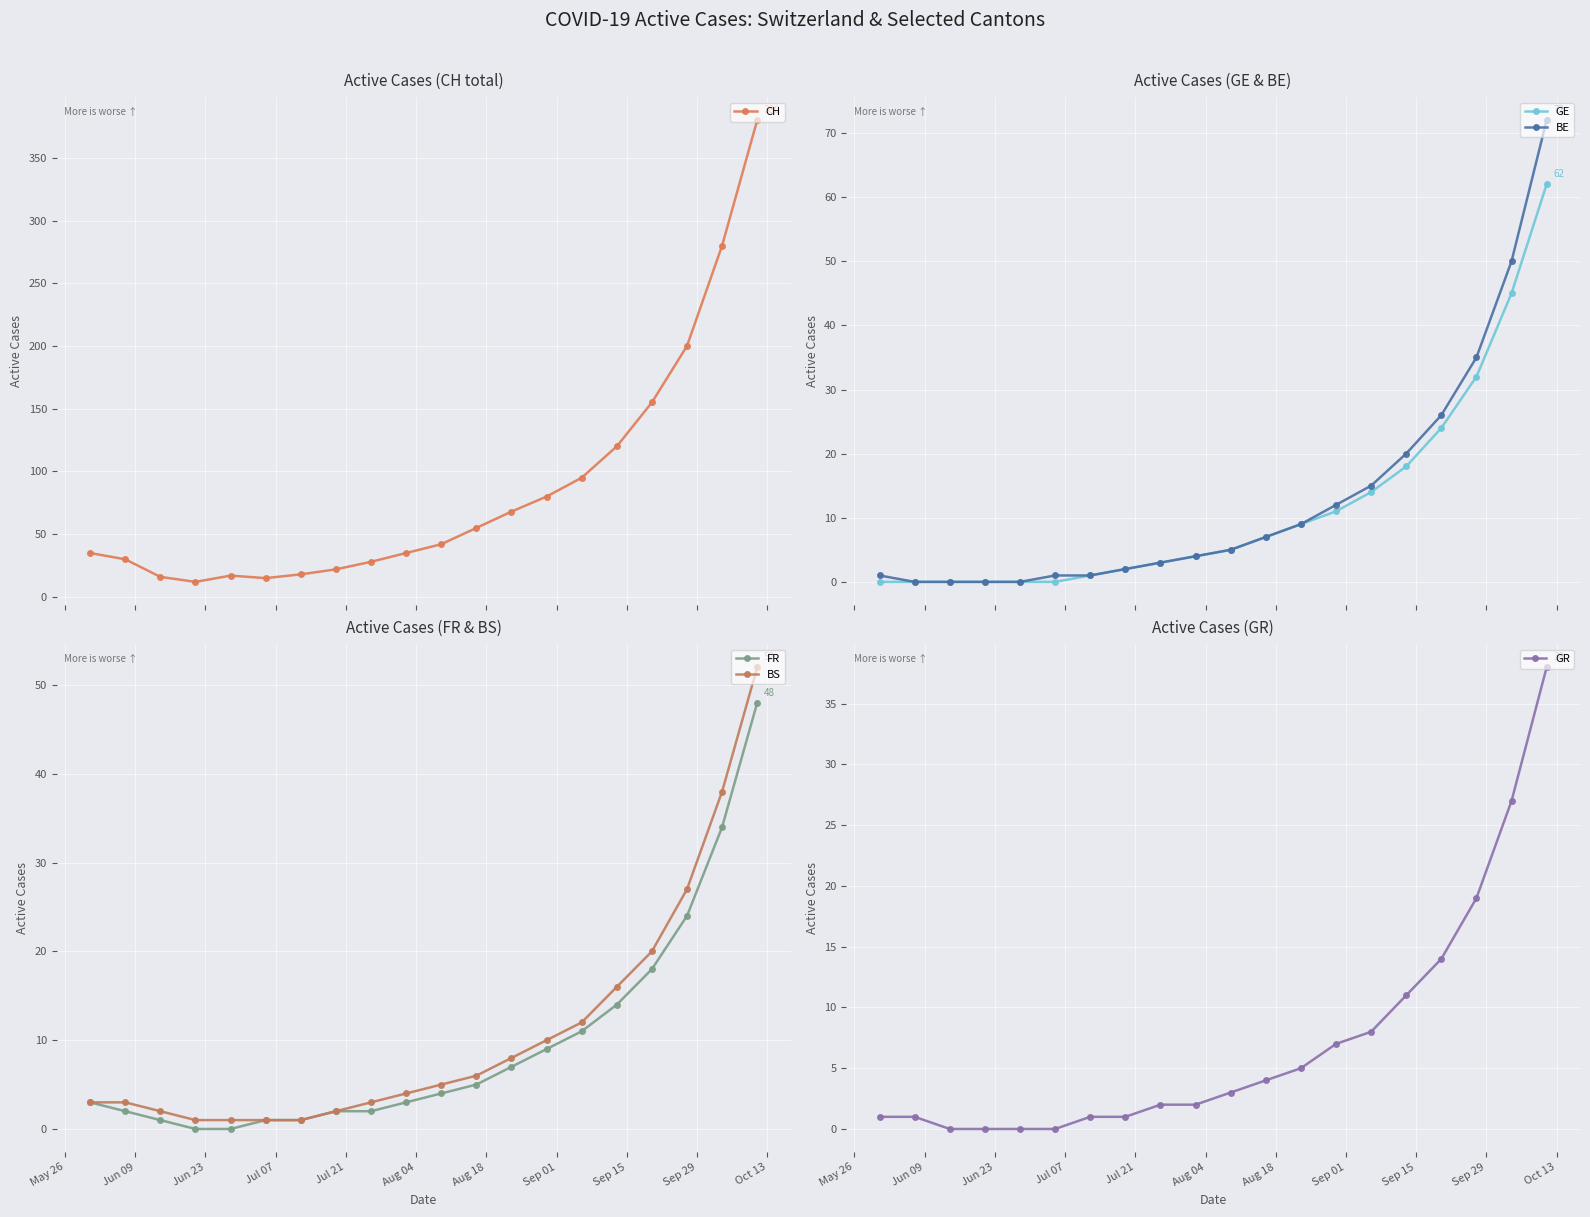

True or false: GE and FR cross at least once.

False